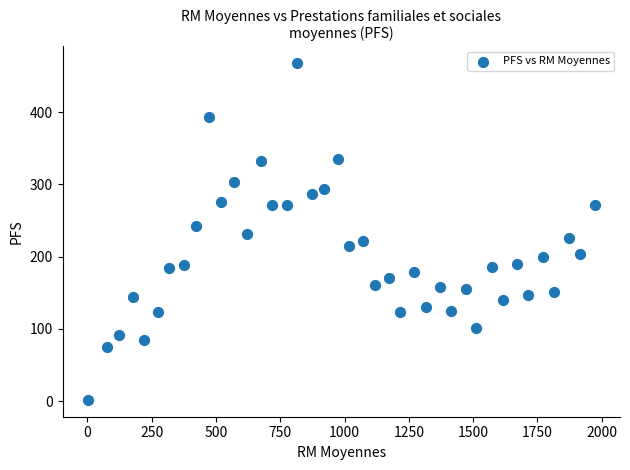

What is the range of Y values (max minus min)?

466.0